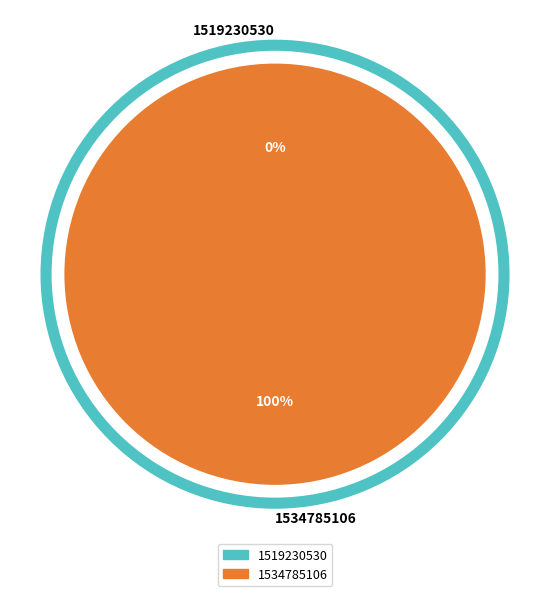

Rank the categories by value from highest to lowest.

1534785106, 1519230530